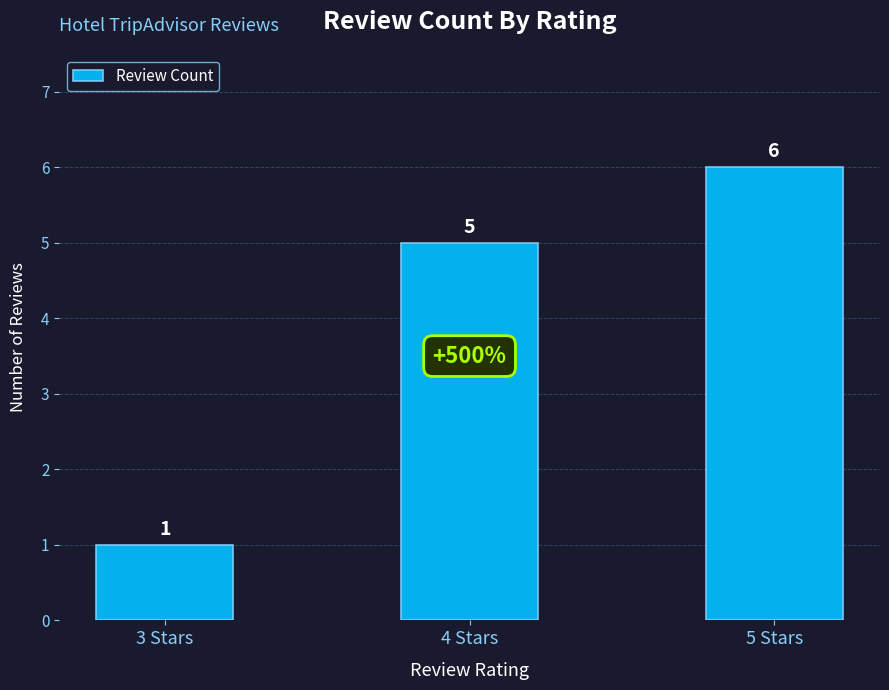

The chart shows a value of 1 at 3 Stars. True or false?

True